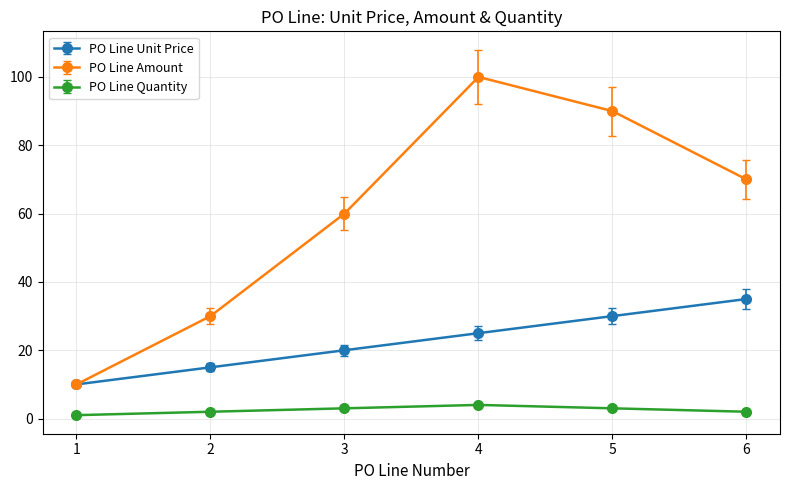

Which series has the widest spread of values?

PO Line Amount